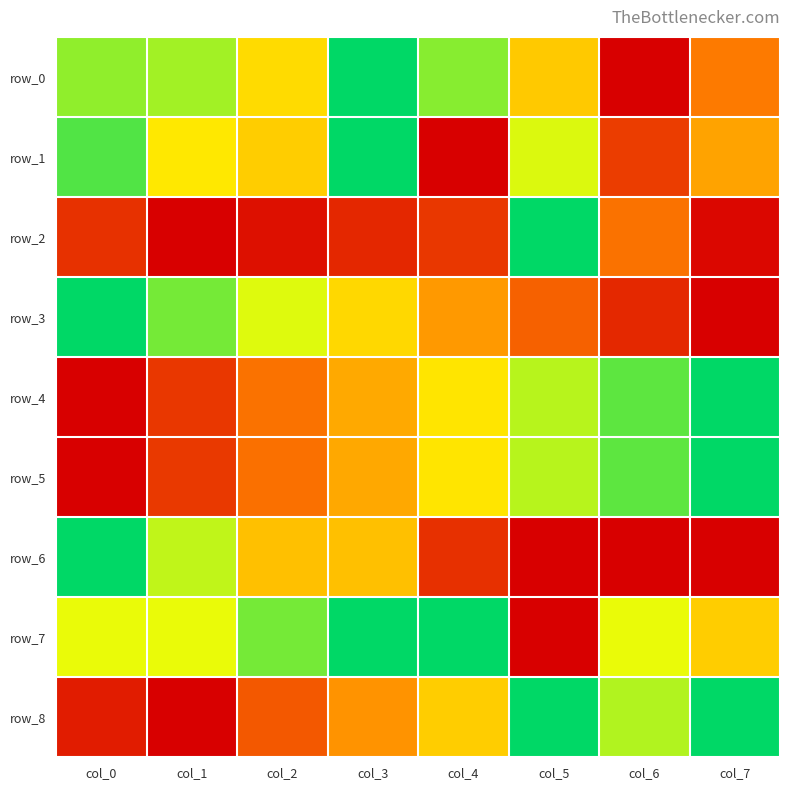

At how many categories does at least one series exceed 0?

8